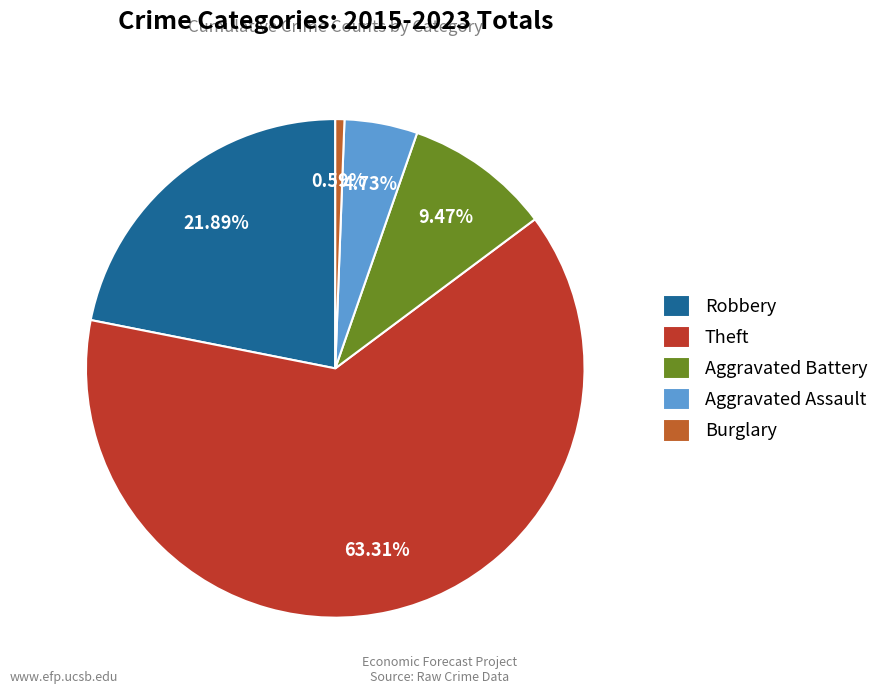

Which has a higher value, Aggravated Battery or Theft?

Theft